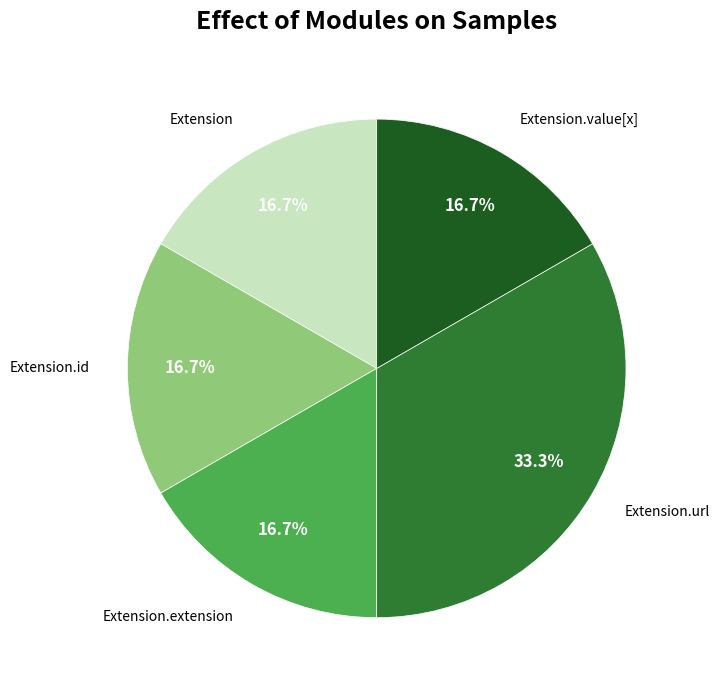

To the nearest percent, what is the average slice percentage?

20%